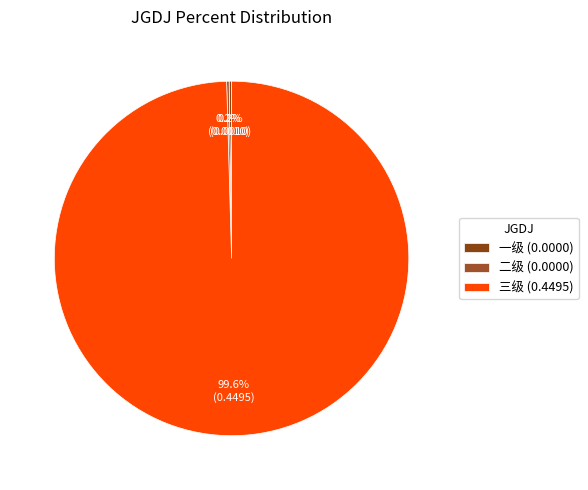

Is there any slice that represents more than half of the pie?

Yes